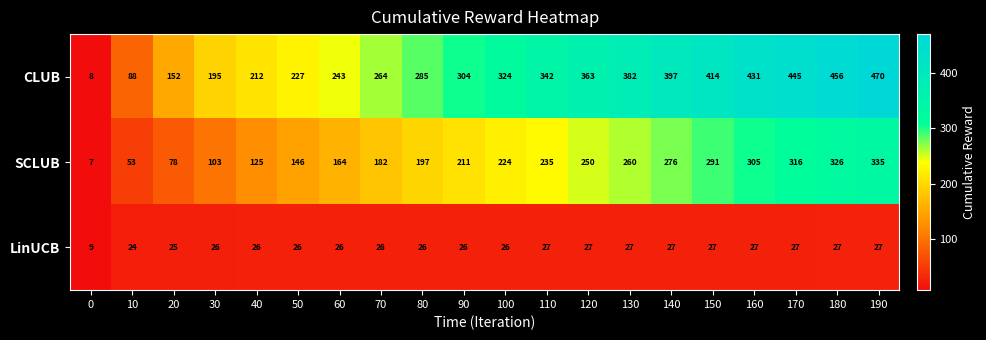

What is the total value across all series at 10?

165